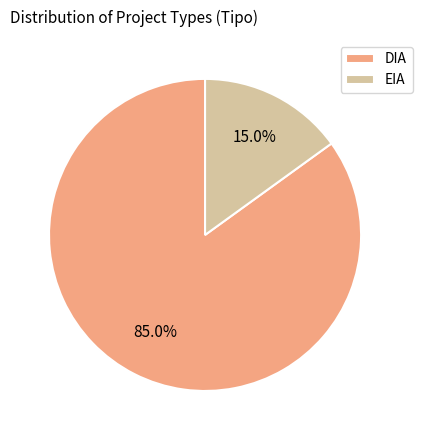

Is EIA the majority of the pie?

No